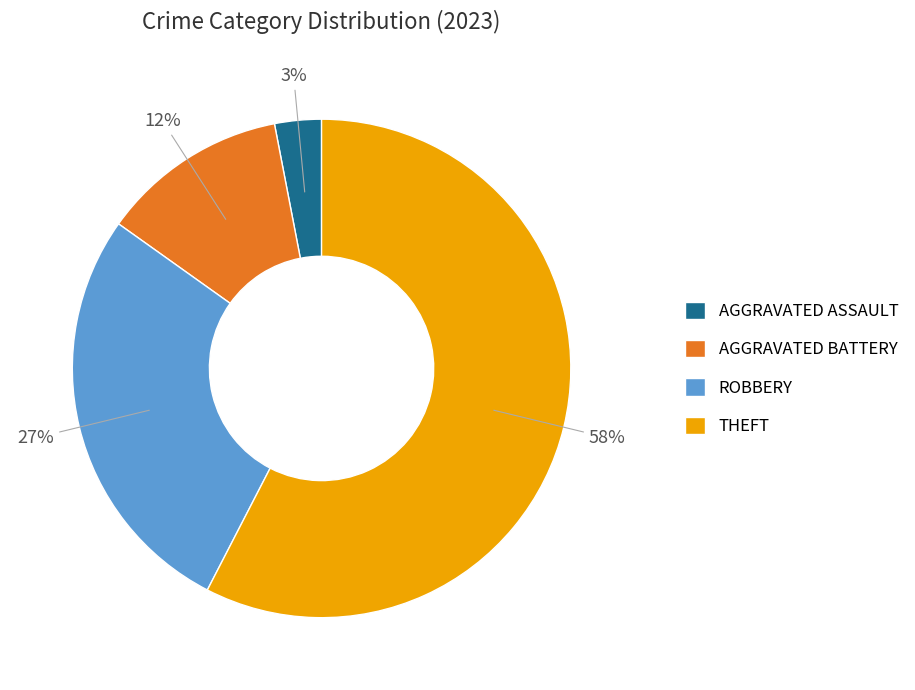

True or false: THEFT accounts for 72% of the total.

False